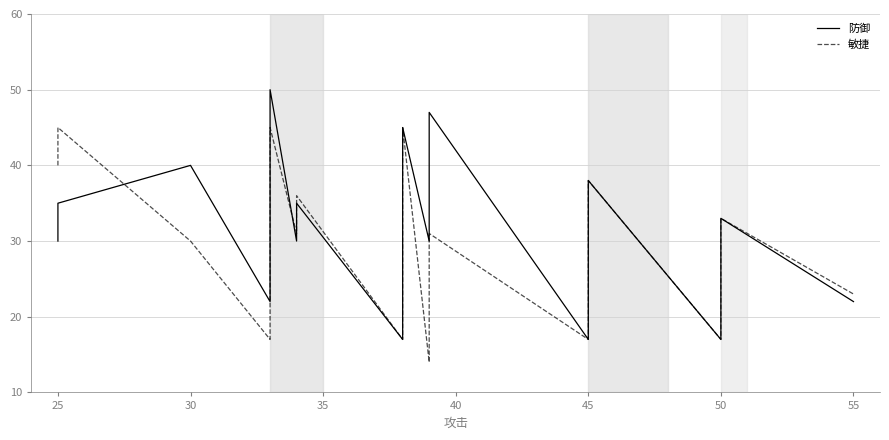

What are all the series names shown in the legend?

防御, 敏捷